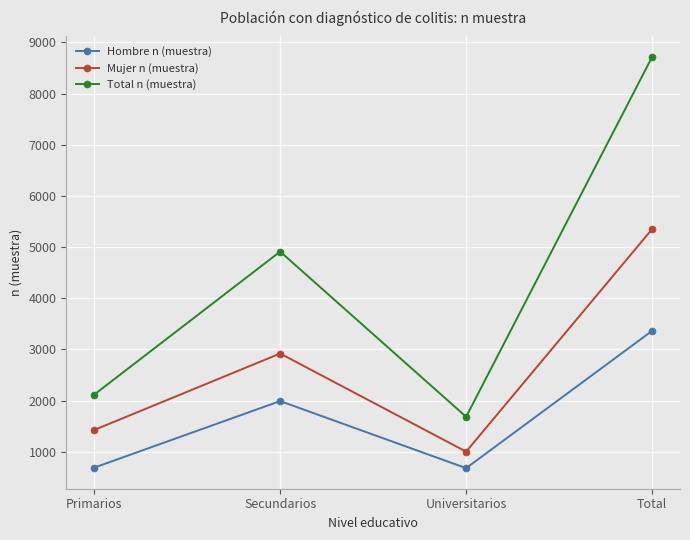

Which series changed the most between Primarios and Total?

Total n (muestra)